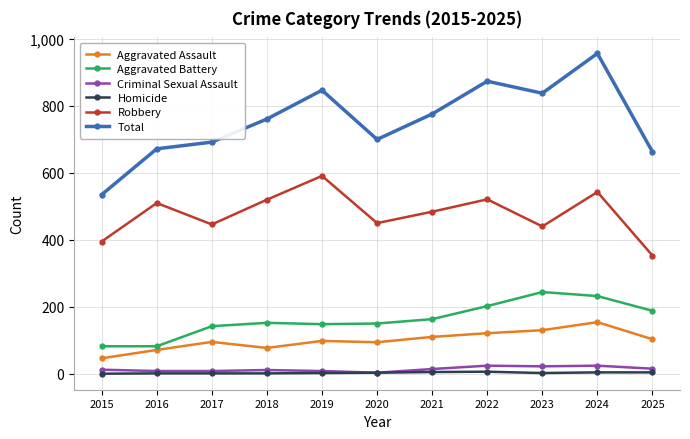

Rank the series by their maximum value, from highest to lowest.

Total, Robbery, Aggravated Battery, Aggravated Assault, Criminal Sexual Assault, Homicide